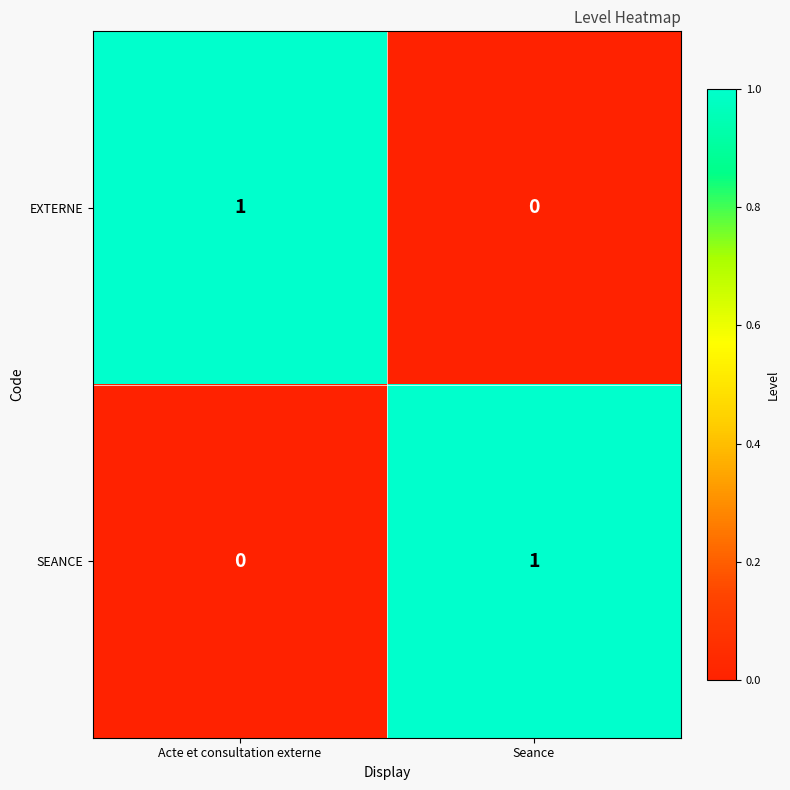

The value of EXTERNE at Acte et consultation externe is 1. True or false?

True